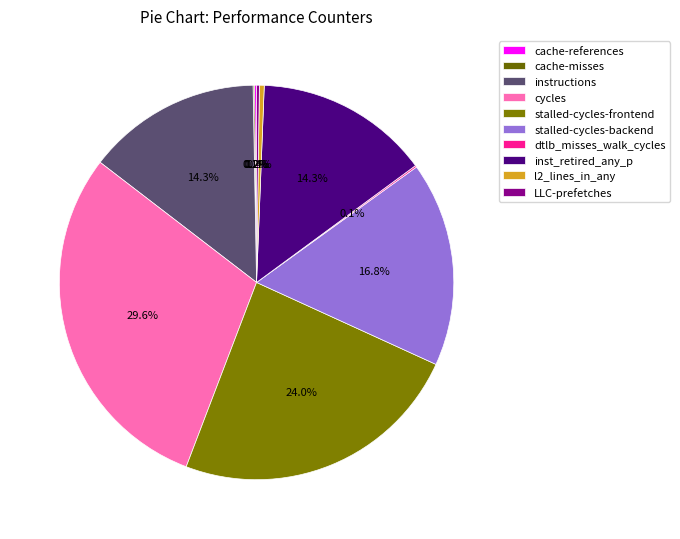

What is the change in value from cache-misses to l2_lines_in_any?

+515365588